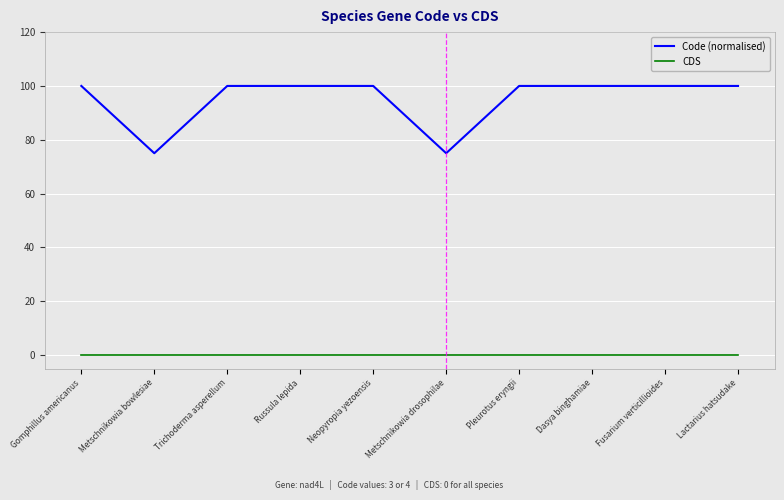

True or false: Code (normalised) has a value of 75 at Metschnikowia bowlesiae.

True